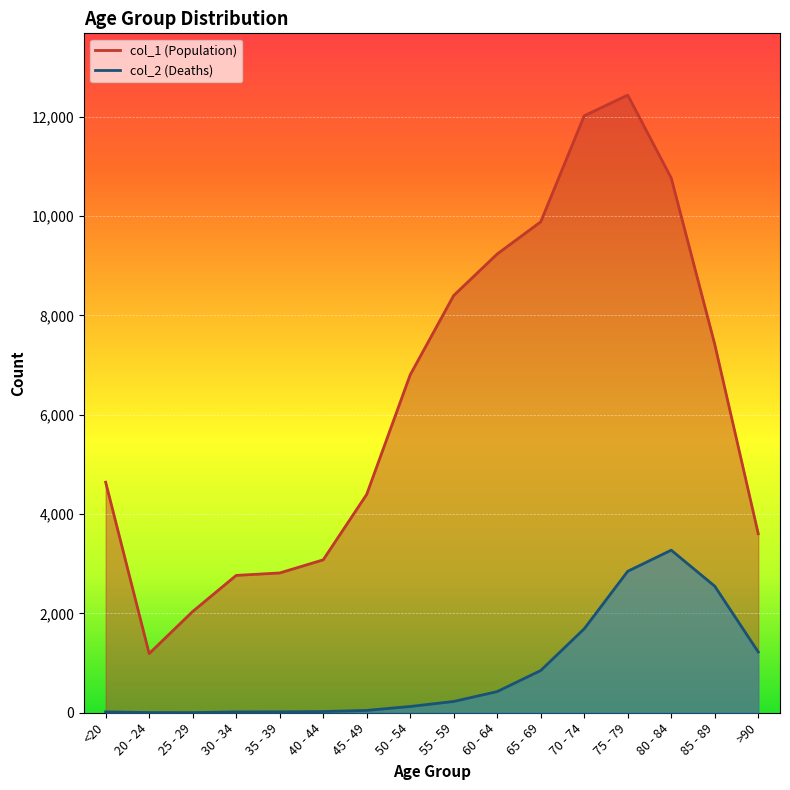

True or false: col_1 has more than 1 points higher than both neighbors.

False